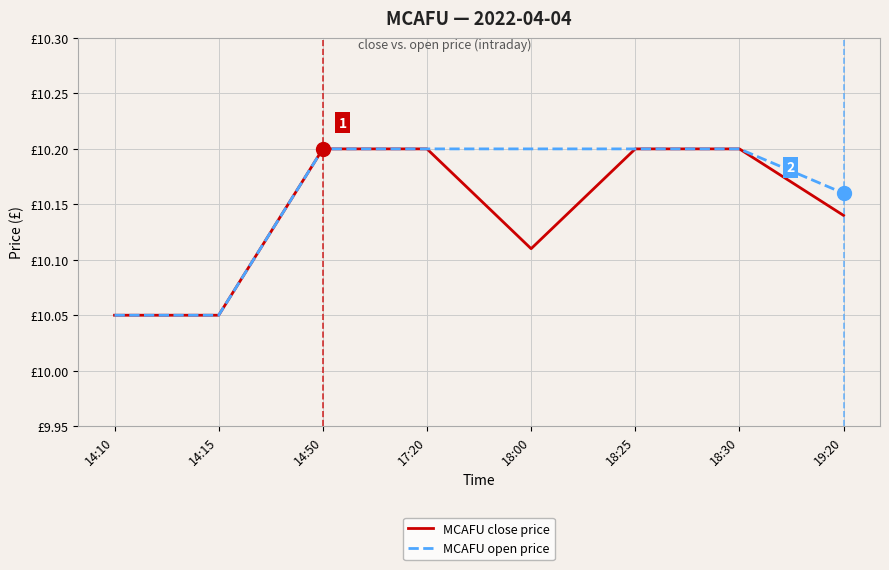

Is this an area chart (filled region under the line)?

No